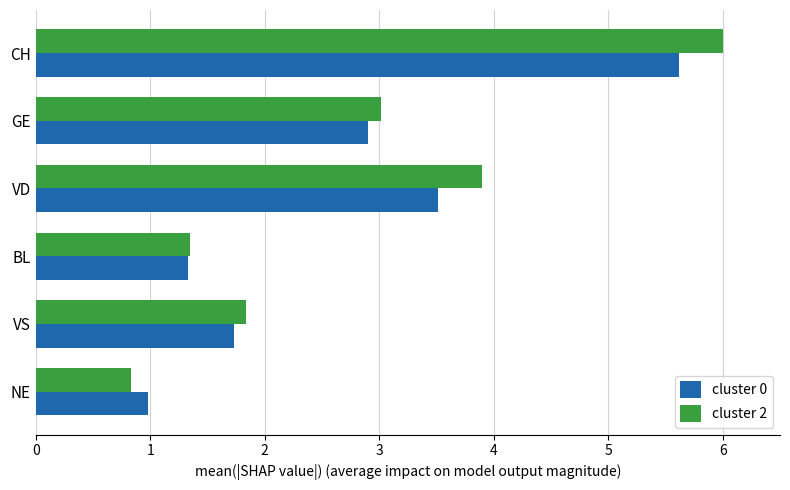

What is the average value of the cluster 0 series?

2.7